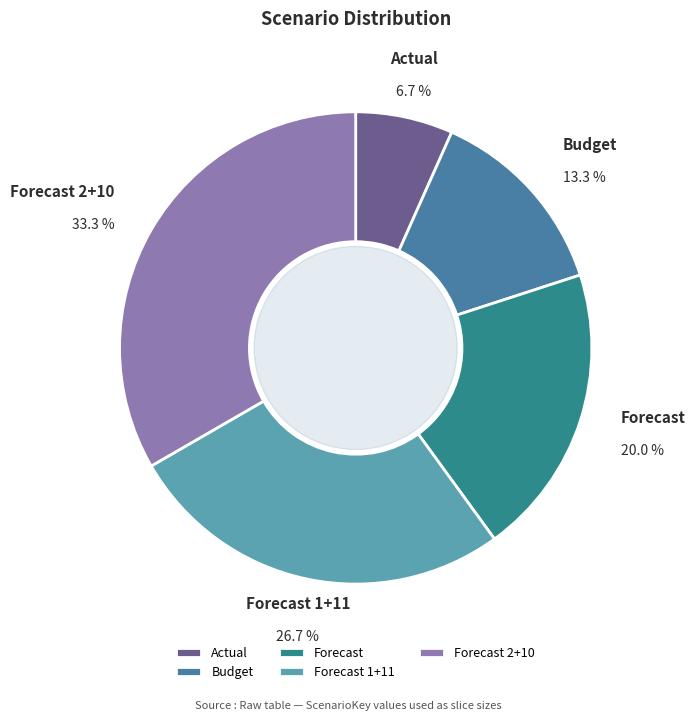

To the nearest percent, what is the average slice percentage?

20%